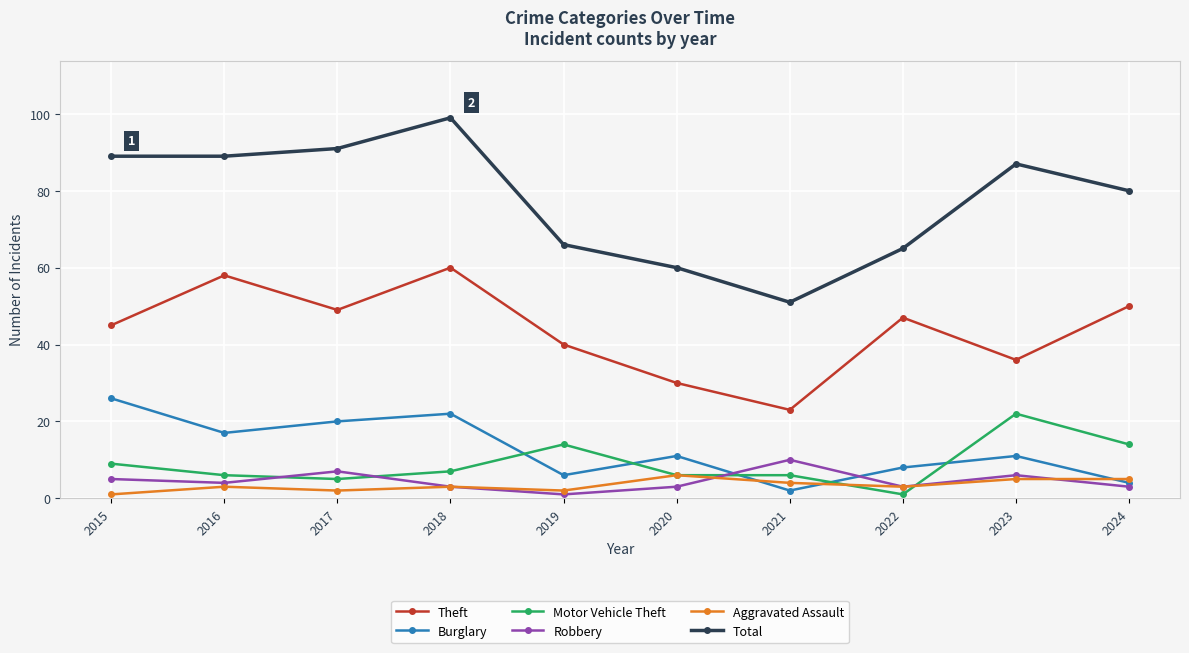

What is the greatest value displayed?

99